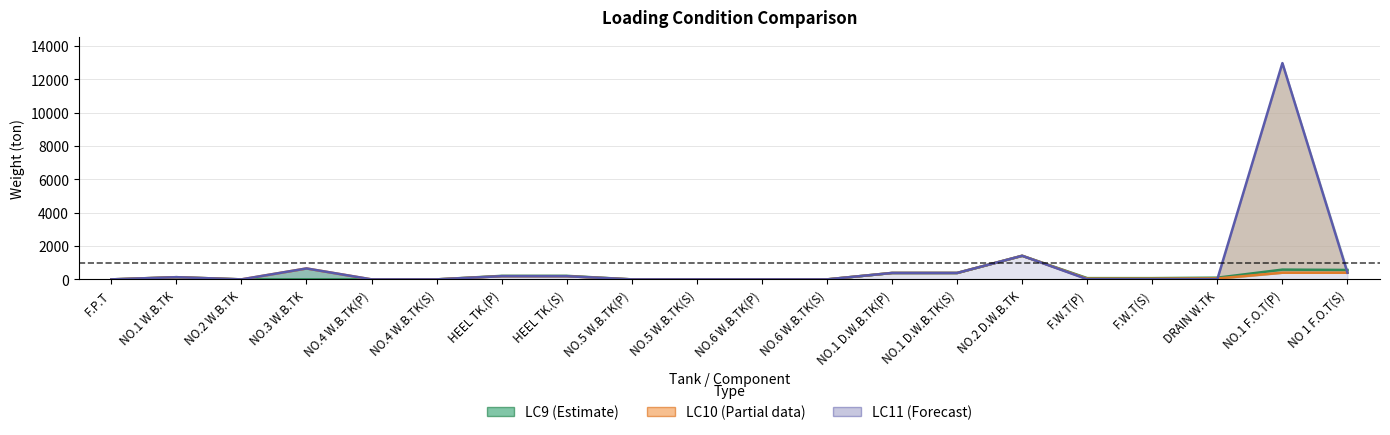

What is the label of the 16th point from the right?

NO.4 W.B.TK(P)